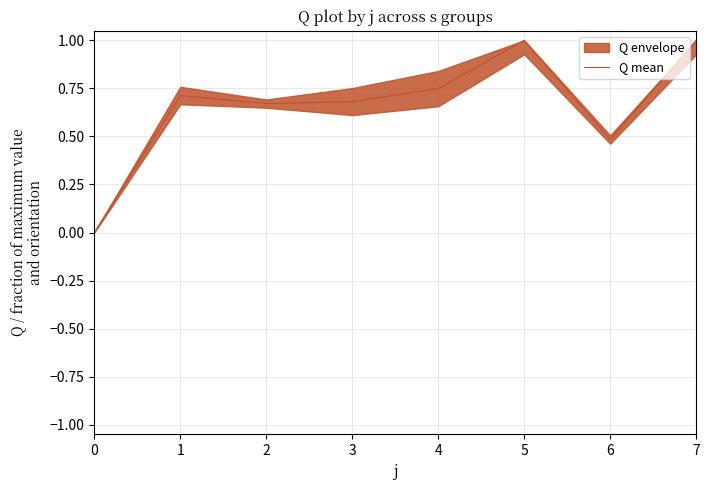

At which category does the data reach its first local peak?

1